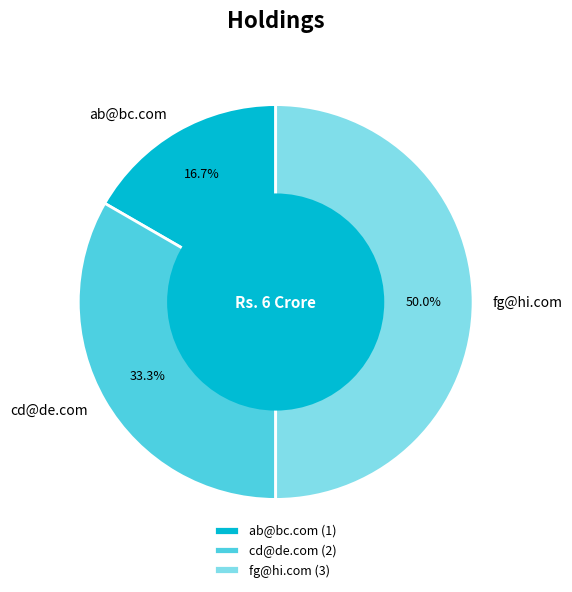

Which category has the smallest portion of the pie?

ab@bc.com